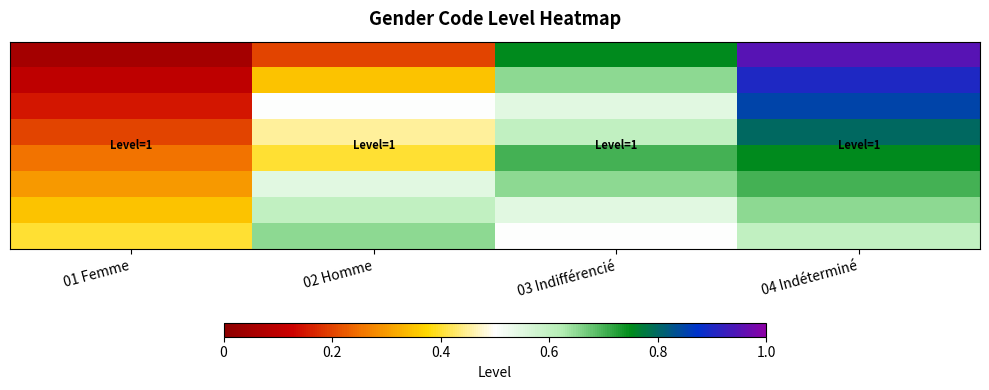

Which has a higher value, 03 Indifférencié or 04 Indéterminé?

04 Indéterminé